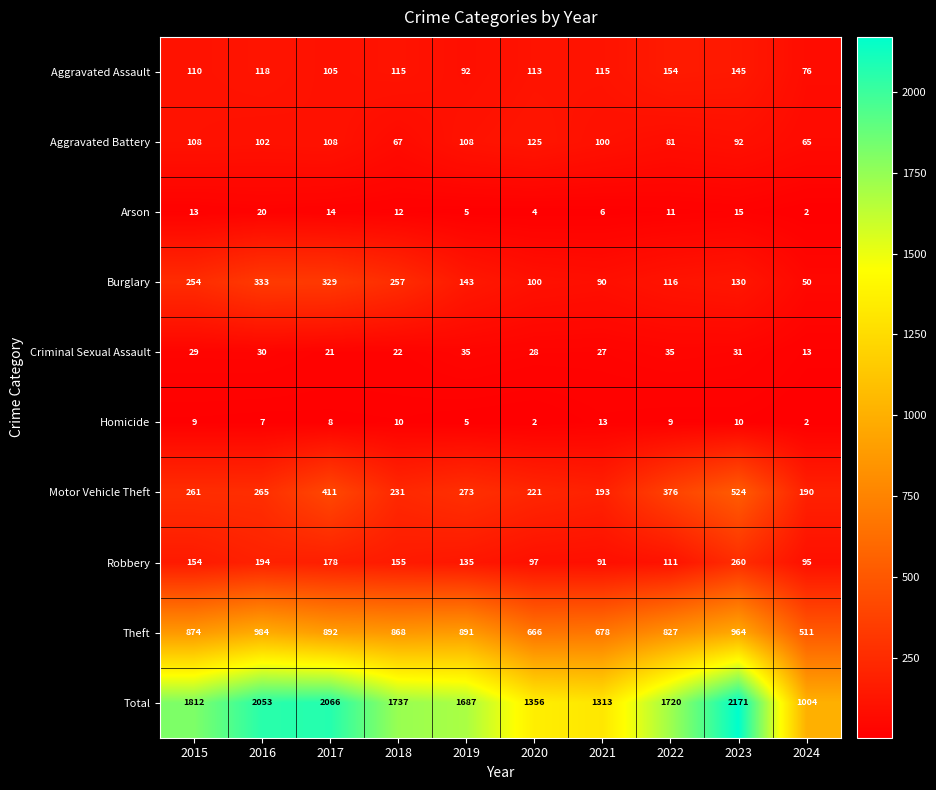

At 2021, list the series in order from smallest to largest.

Arson, Homicide, Criminal Sexual Assault, Burglary, Robbery, Aggravated Battery, Aggravated Assault, Motor Vehicle Theft, Theft, Total